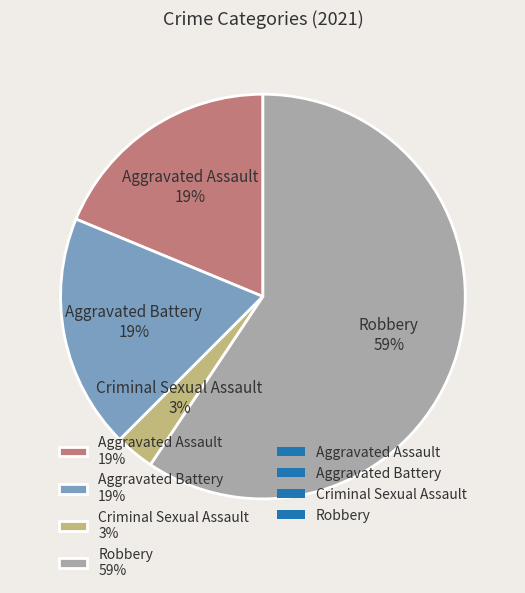

Does Criminal Sexual Assault represent more than half of the total?

No